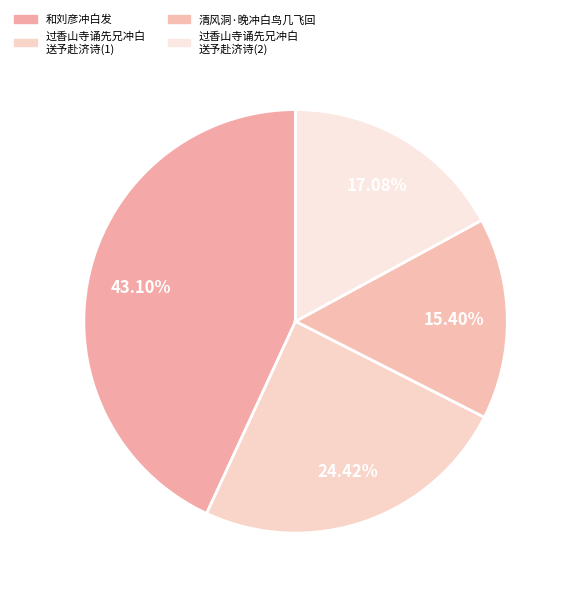

Rank the categories by value from lowest to highest.

清风洞·晚冲白鸟几飞回, 过香山寺诵先兄冲白 送予赴济诗(2), 过香山寺诵先兄冲白 送予赴济诗(1), 和刘彦冲白发